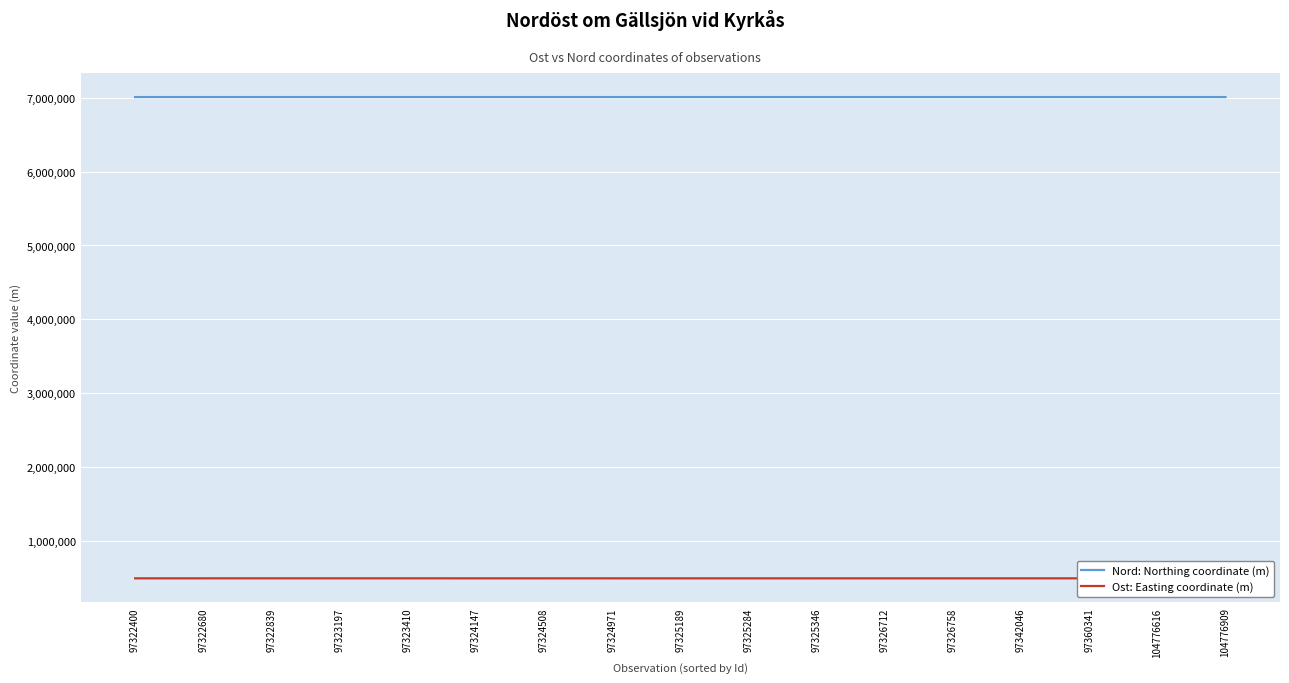

At 97324508, list the series in order from smallest to largest.

Ost: Easting coordinate (m), Nord: Northing coordinate (m)